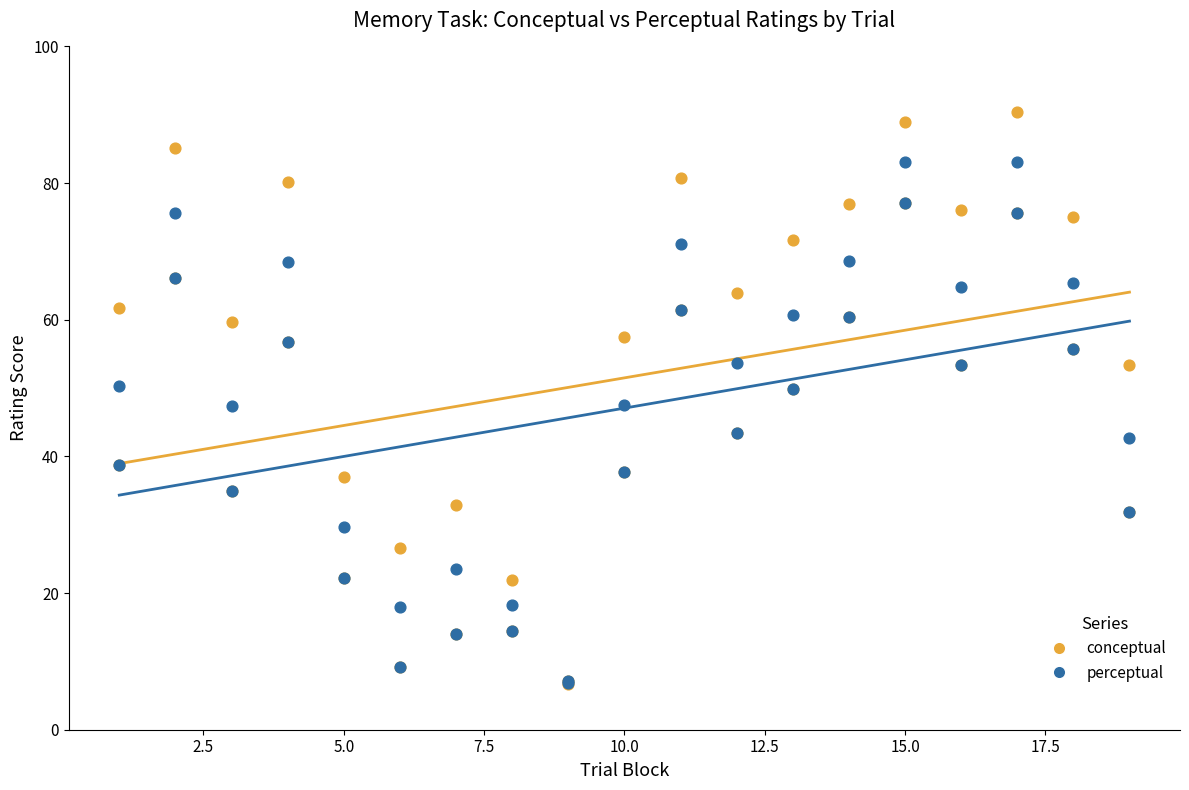

What are all the series names shown in the legend?

conceptual, perceptual